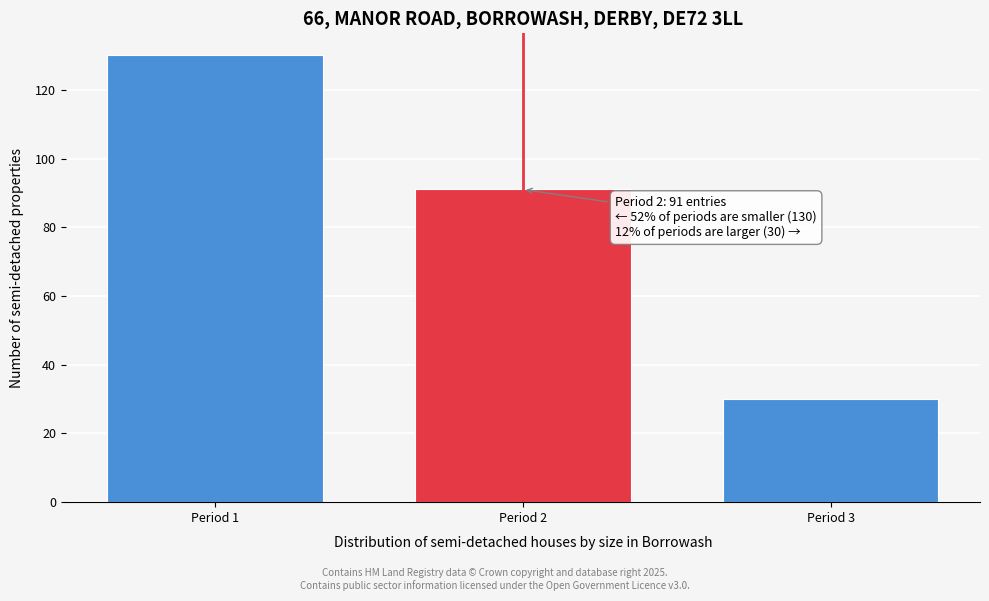

Reading left to right, list all the values displayed in this chart.

Period 1=130	Period 2=91	Period 3=30